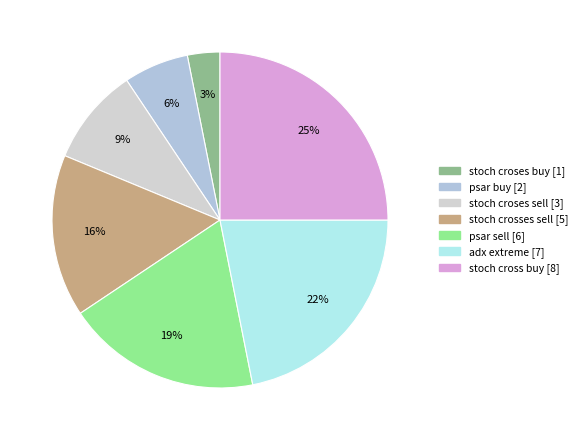

Combined, do psar buy and adx extreme account for over 50%?

No